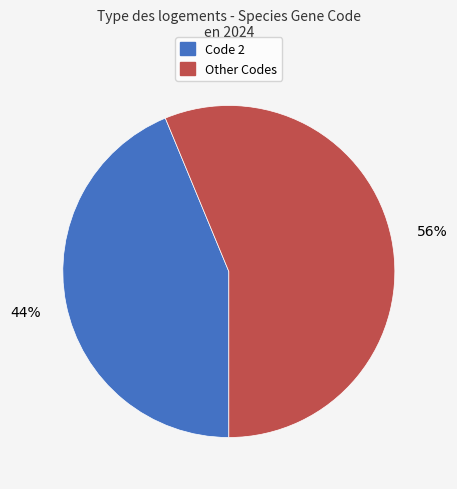

To the nearest percent, what is the average slice percentage?

50%